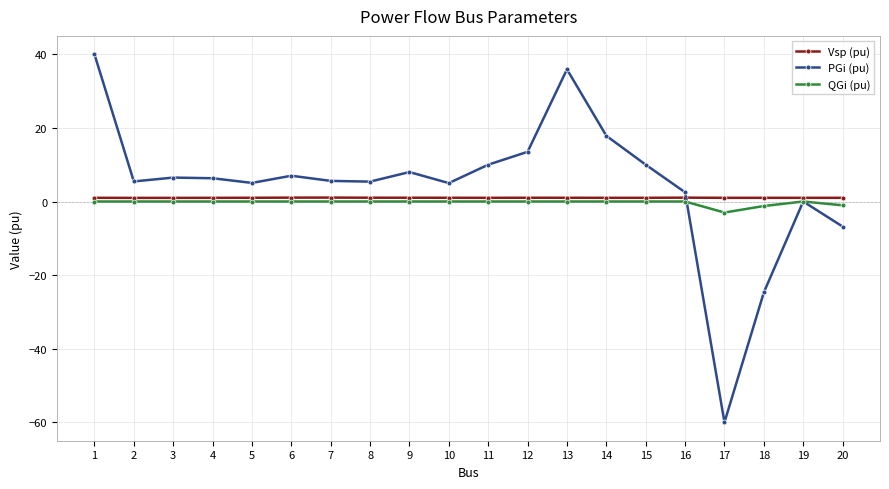

The value of Vsp (pu) at 3 is 1.0. True or false?

True